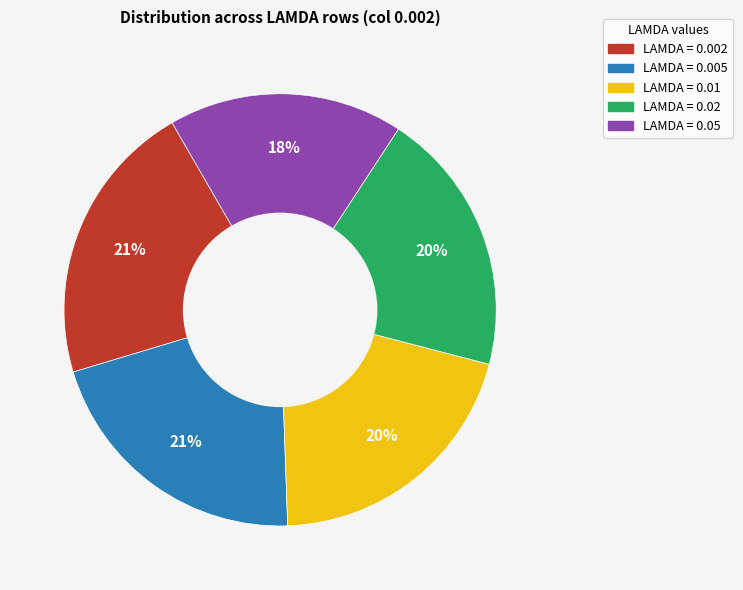

Is there a majority slice in this chart?

No